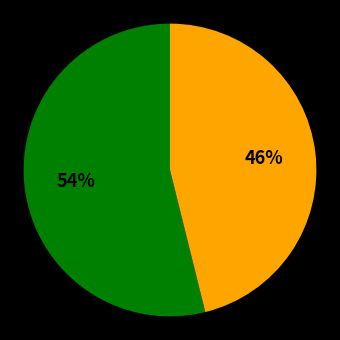

Does any single category account for the majority?

Yes